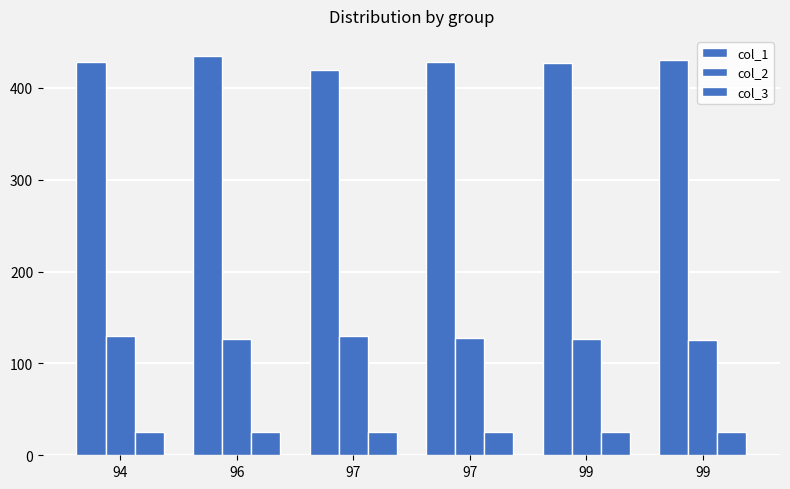

List the series in order of their overall mean, lowest first.

col_3, col_2, col_1